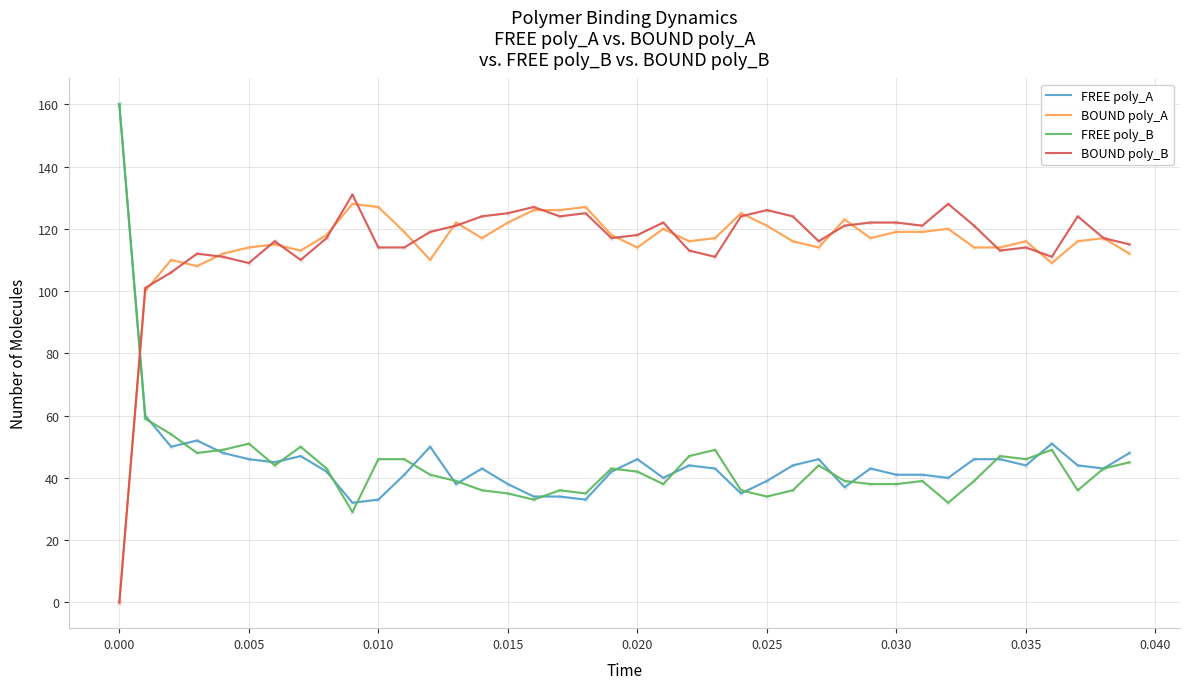

After their last crossing, which series has the higher values: BOUND poly_B or FREE poly_A?

BOUND poly_B